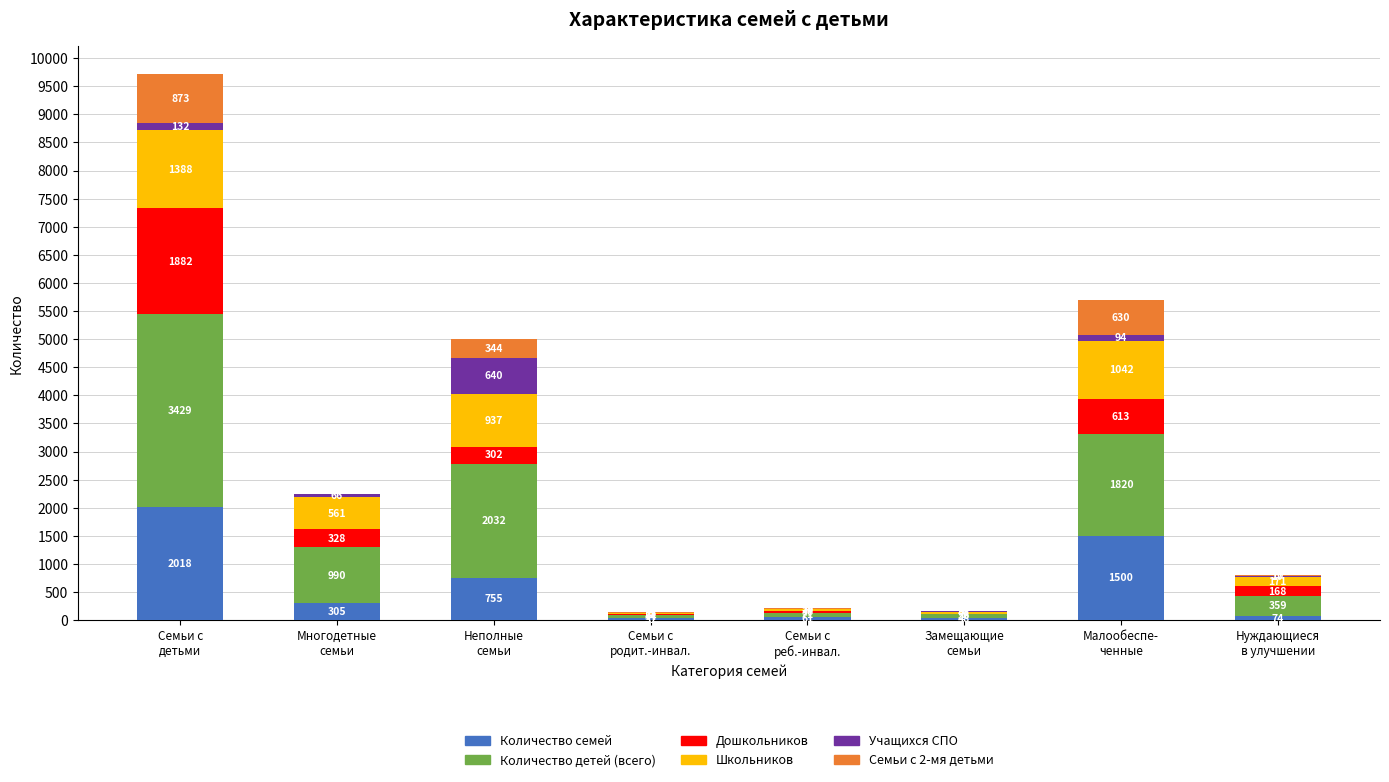

What is the maximum value for Количество семей?

2018